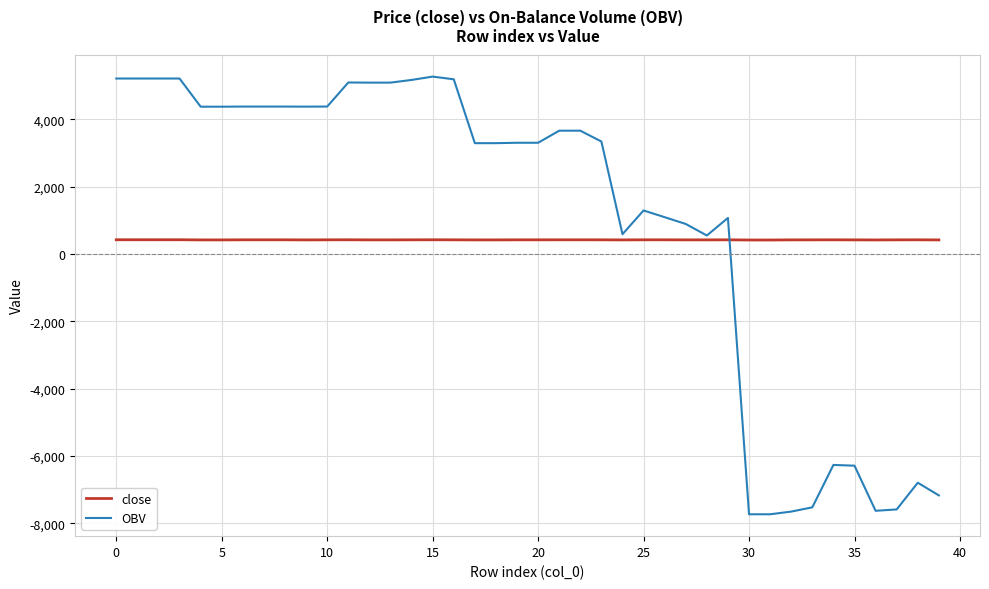

Which series has the largest range (max minus min)?

OBV